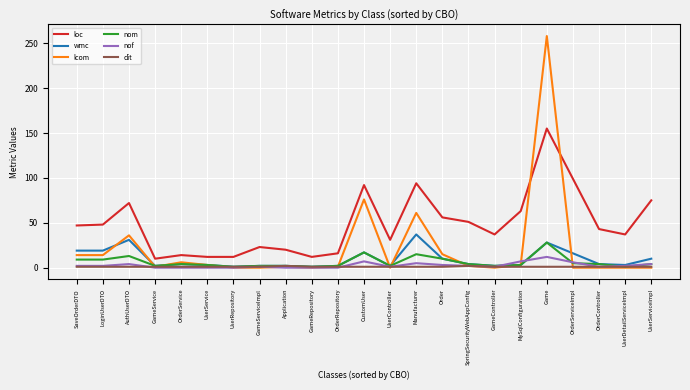

Which series has the largest range (max minus min)?

lcom